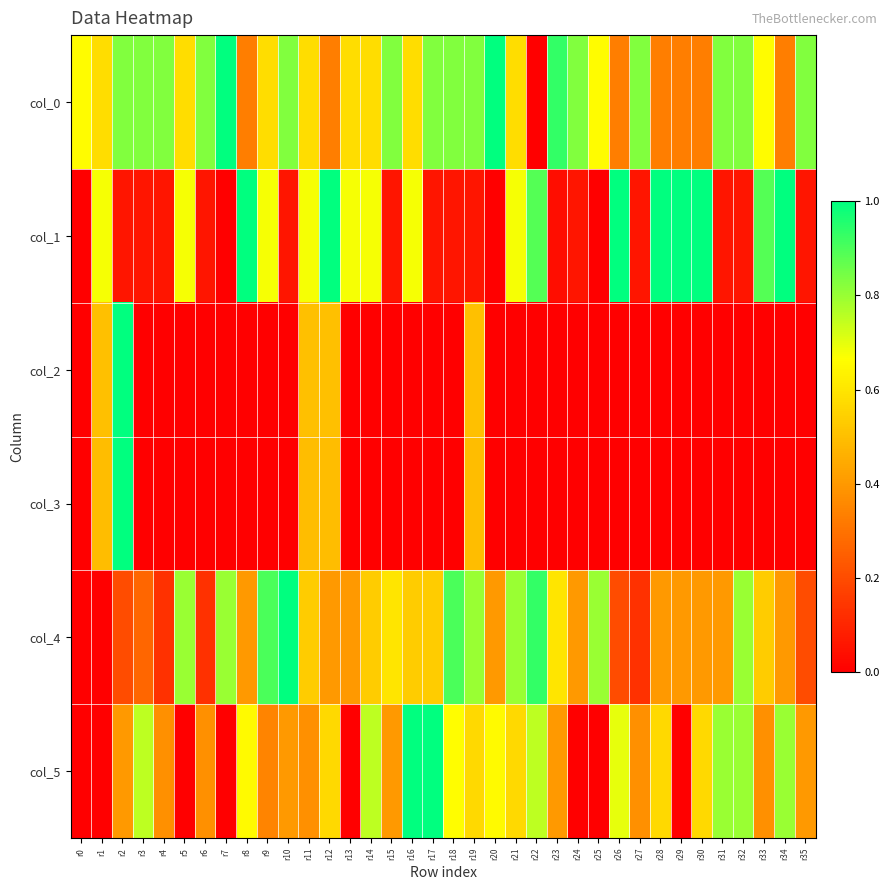

Reading left to right, transcribe all the data shown in this chart.

col_0: r0=0.7	r1=0.6	r2=0.8	r3=0.8	r4=0.8	r5=0.6	r6=0.8	r7=1.0	r8=0.3	r9=0.6	r10=0.8	r11=0.6	r12=0.3	r13=0.6	r14=0.6	r15=0.8	r16=0.6	r17=0.8	r18=0.8	r19=0.8	r20=1.0	r21=0.6	r22=0.0	r23=0.9	r24=0.8	r25=0.7	r26=0.3	r27=0.8	r28=0.3	r29=0.3	r30=0.3	r31=0.8	r32=0.8	r33=0.7	r34=0.3	r35=0.8
col_1: r0=0.0	r1=0.7	r2=0.1	r3=0.1	r4=0.1	r5=0.7	r6=0.1	r7=0.0	r8=1.0	r9=0.7	r10=0.1	r11=0.7	r12=1.0	r13=0.7	r14=0.7	r15=0.1	r16=0.7	r17=0.1	r18=0.1	r19=0.1	r20=0.0	r21=0.7	r22=0.9	r23=0.0	r24=0.1	r25=0.0	r26=1.0	r27=0.1	r28=1.0	r29=1.0	r30=1.0	r31=0.1	r32=0.1	r33=0.9	r34=1.0	r35=0.1
col_2: r0=0.0	r1=0.5	r2=1.0	r3=0.0	r4=0.0	r5=0.0	r6=0.0	r7=0.0	r8=0.0	r9=0.0	r10=0.0	r11=0.5	r12=0.5	r13=0.0	r14=0.0	r15=0.0	r16=0.0	r17=0.0	r18=0.0	r19=0.5	r20=0.0	r21=0.0	r22=0.0	r23=0.0	r24=0.0	r25=0.0	r26=0.0	r27=0.0	r28=0.0	r29=0.0	r30=0.0	r31=0.0	r32=0.0	r33=0.0	r34=0.0	r35=0.0
col_3: r0=0.0	r1=0.5	r2=1.0	r3=0.0	r4=0.0	r5=0.0	r6=0.0	r7=0.0	r8=0.0	r9=0.0	r10=0.0	r11=0.5	r12=0.5	r13=0.0	r14=0.0	r15=0.0	r16=0.0	r17=0.0	r18=0.0	r19=0.5	r20=0.0	r21=0.0	r22=0.0	r23=0.0	r24=0.0	r25=0.0	r26=0.0	r27=0.0	r28=0.0	r29=0.0	r30=0.0	r31=0.0	r32=0.0	r33=0.0	r34=0.0	r35=0.0
col_4: r0=0.0	r1=0.0	r2=0.2	r3=0.3	r4=0.1	r5=0.8	r6=0.1	r7=0.8	r8=0.4	r9=0.9	r10=1.0	r11=0.5	r12=0.4	r13=0.4	r14=0.5	r15=0.6	r16=0.5	r17=0.5	r18=0.9	r19=0.8	r20=0.4	r21=0.8	r22=0.9	r23=0.6	r24=0.4	r25=0.8	r26=0.2	r27=0.1	r28=0.4	r29=0.4	r30=0.4	r31=0.4	r32=0.8	r33=0.5	r34=0.4	r35=0.2
col_5: r0=0.0	r1=0.0	r2=0.4	r3=0.8	r4=0.4	r5=0.0	r6=0.4	r7=0.0	r8=0.7	r9=0.3	r10=0.4	r11=0.4	r12=0.6	r13=0.0	r14=0.8	r15=0.4	r16=1.0	r17=1.0	r18=0.7	r19=0.6	r20=0.7	r21=0.6	r22=0.8	r23=0.4	r24=0.0	r25=0.0	r26=0.7	r27=0.4	r28=0.6	r29=0.0	r30=0.6	r31=0.8	r32=0.8	r33=0.4	r34=0.8	r35=0.4